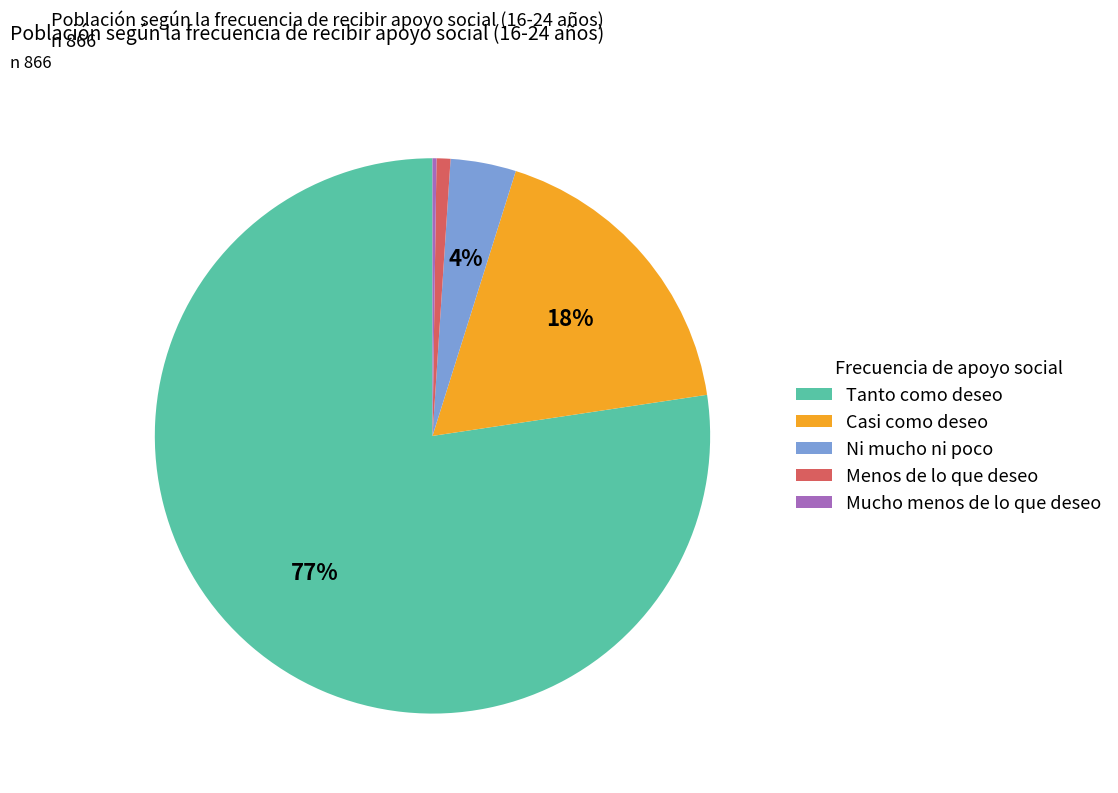

Is the sum of Tanto como deseo and Menos de lo que deseo greater than half?

Yes